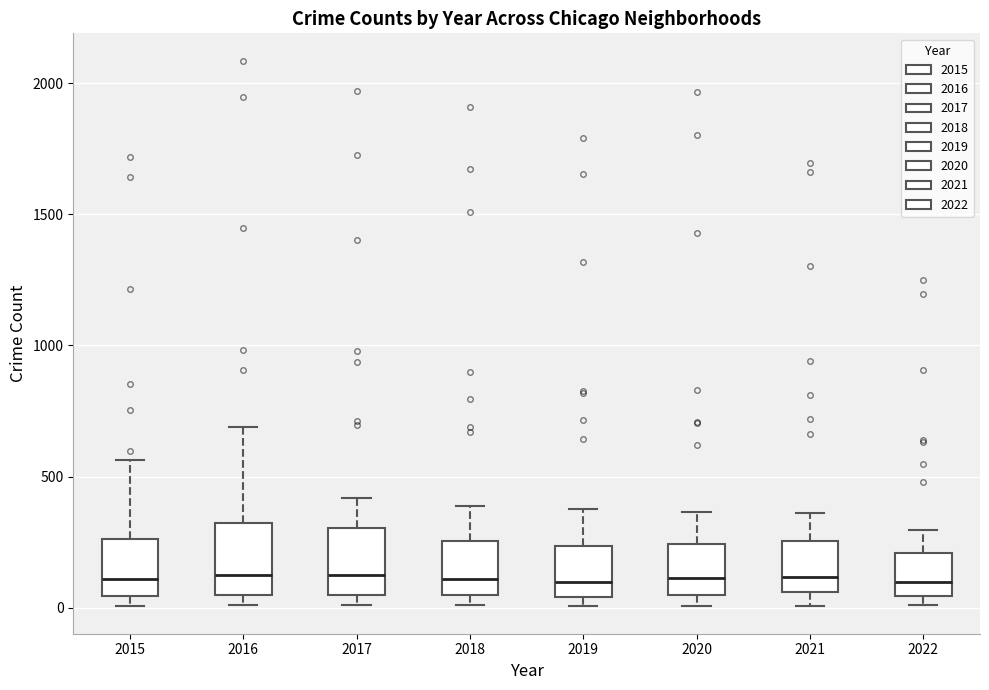

Where does the upper whisker of the box at x = 2016 end on the y-axis? The values are not printed on the chart, so give them approximately, as read against the axis.

700